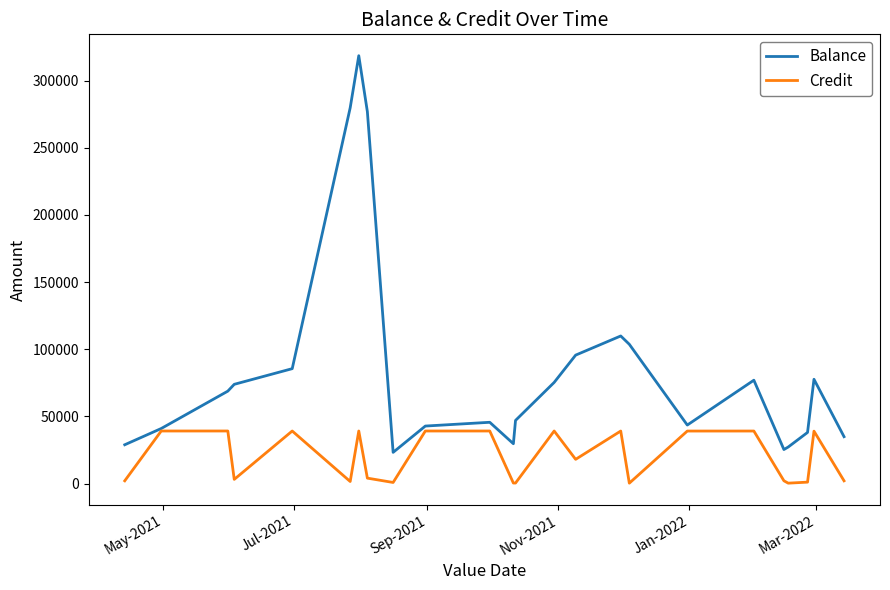

Which series has the widest spread of values?

Balance